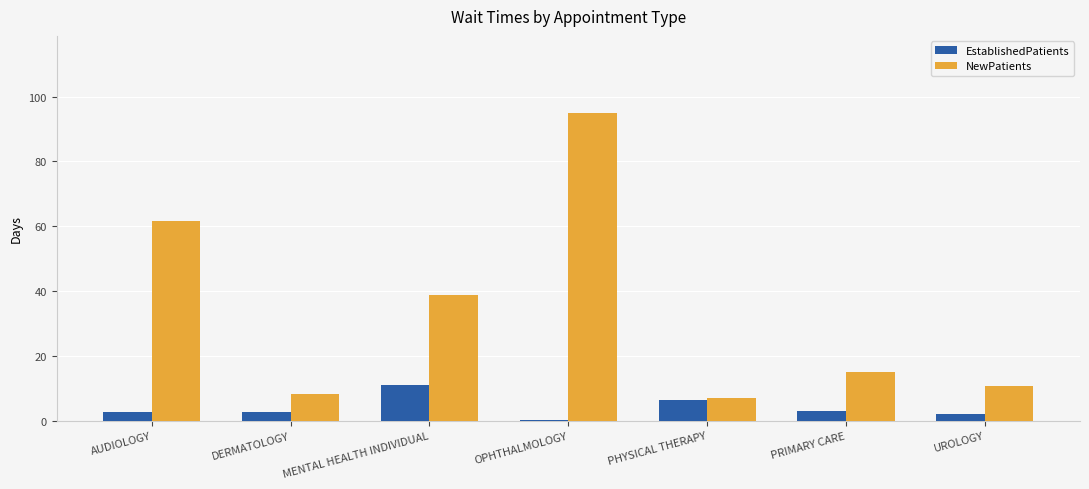

True or false: NewPatients has a value of 61.6 at AUDIOLOGY.

True